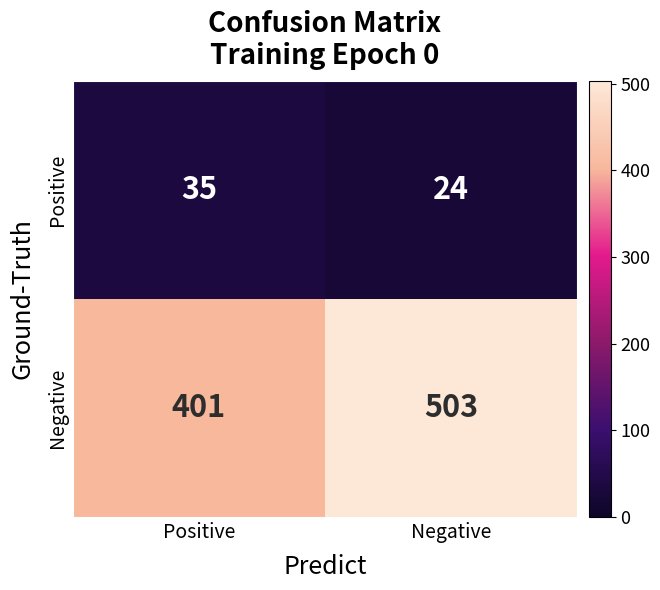

What is the spread (max minus min) of values at Negative?

479